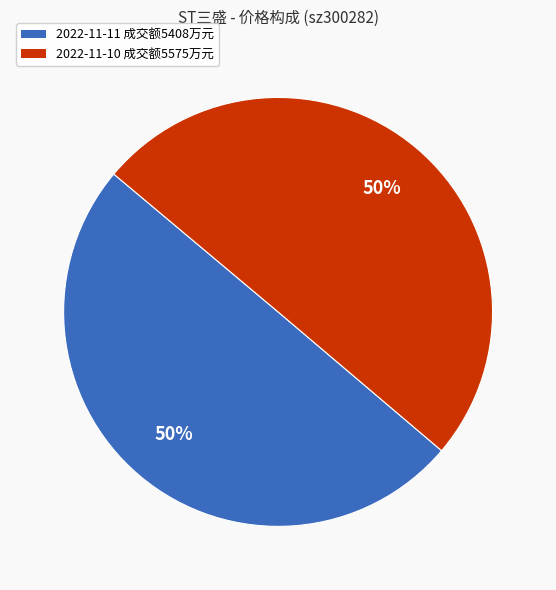

To the nearest percent, what is the average slice percentage?

50%